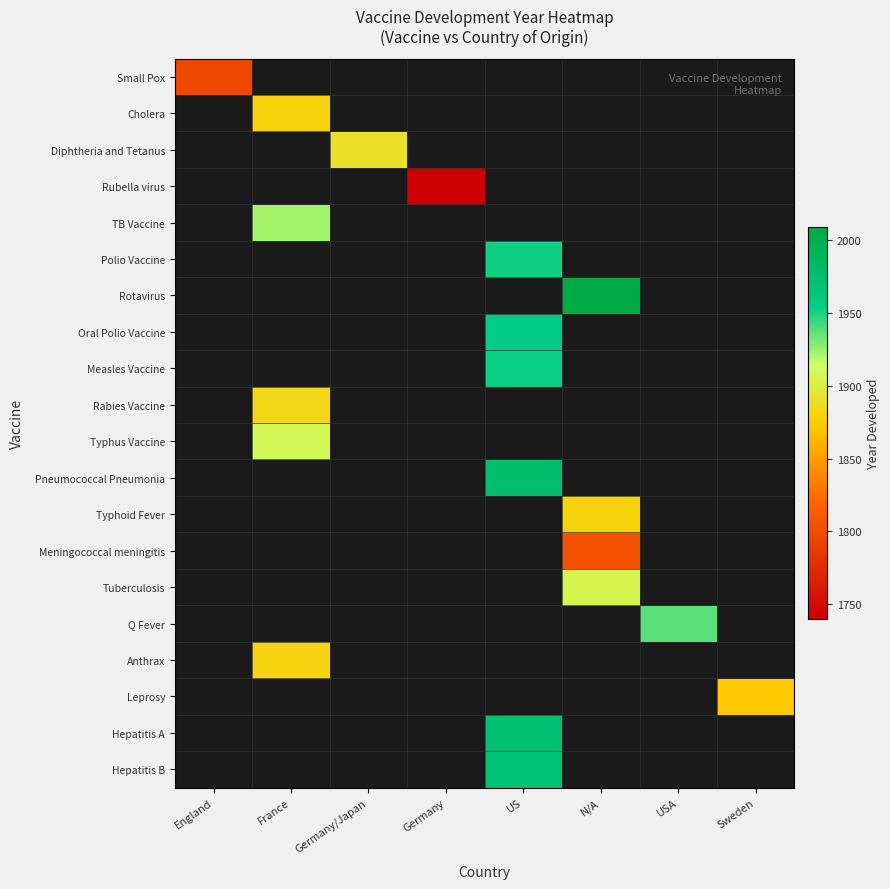

What is the total value across all series at England?

1796